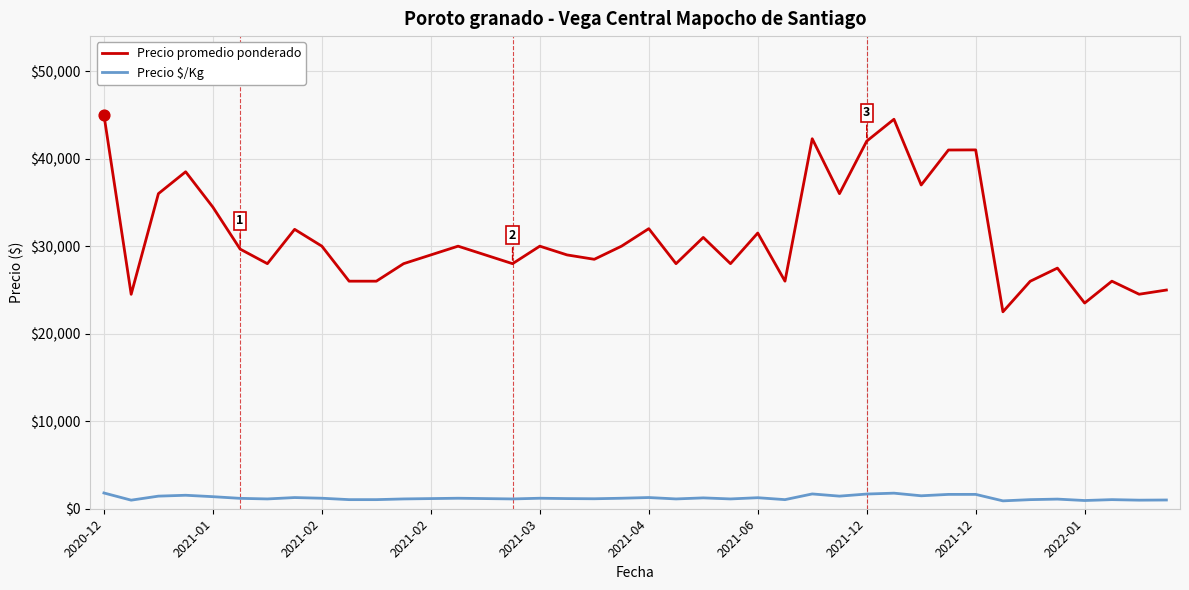

Which series has the largest range (max minus min)?

Precio promedio ponderado